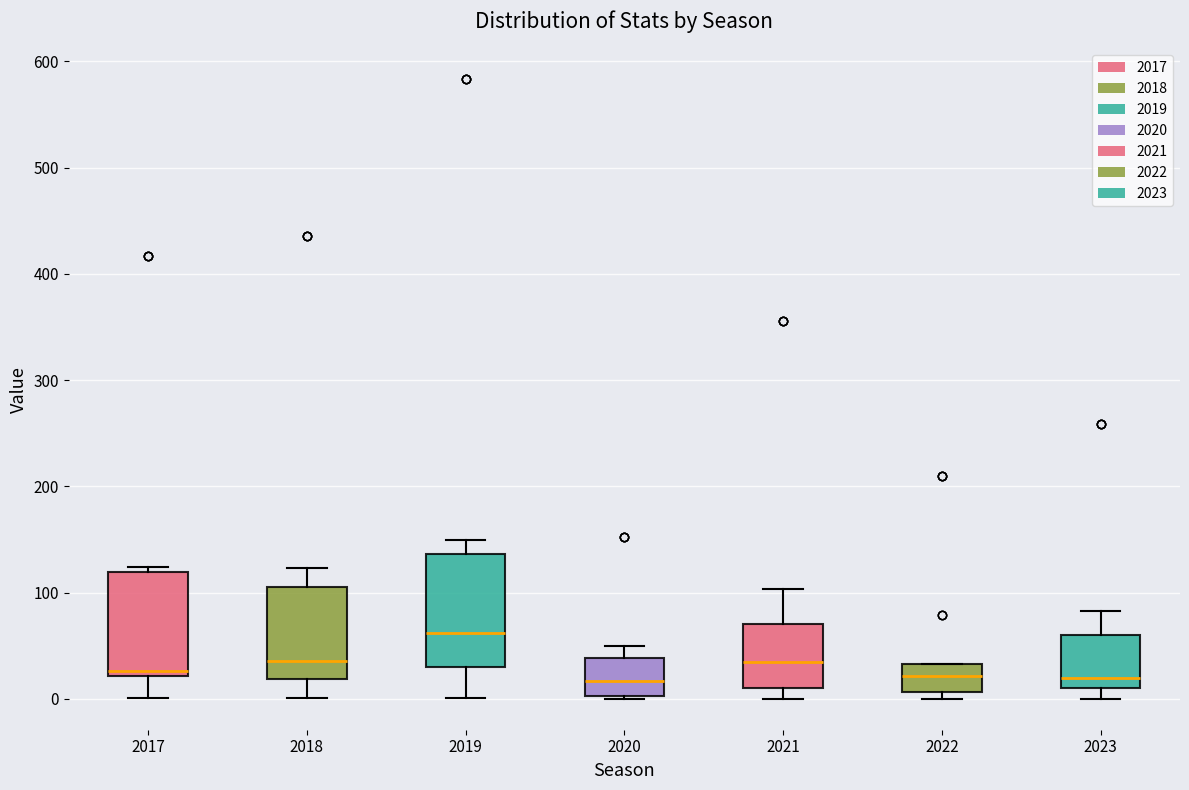

Which box has the highest median line?

2019